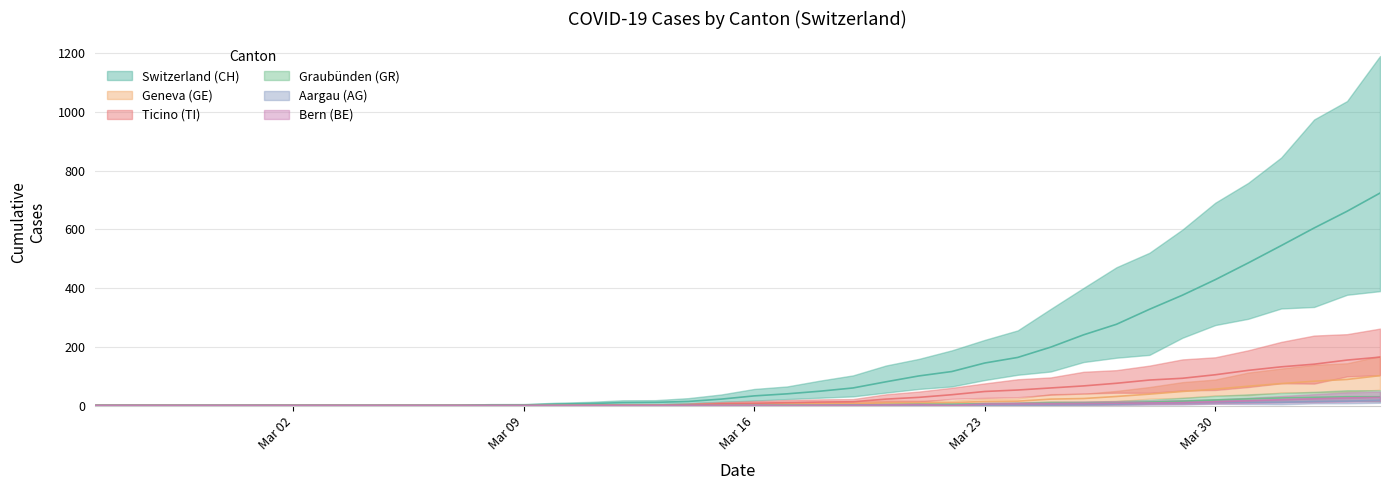

After their last crossing, which series has the higher values: AG or BE?

BE